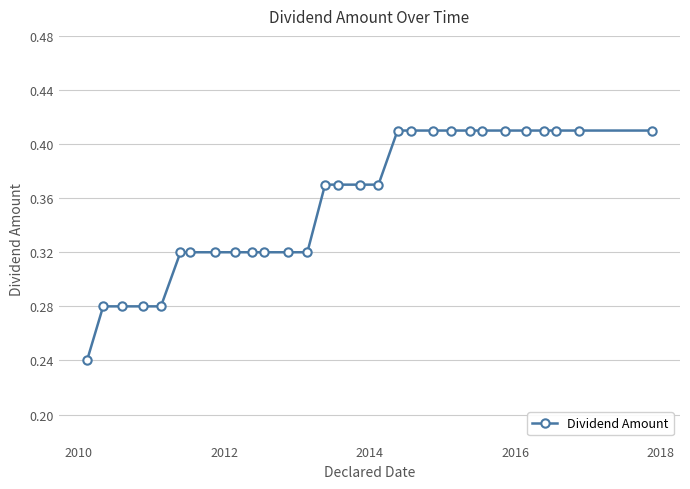

What is the sum of all values?

10.3